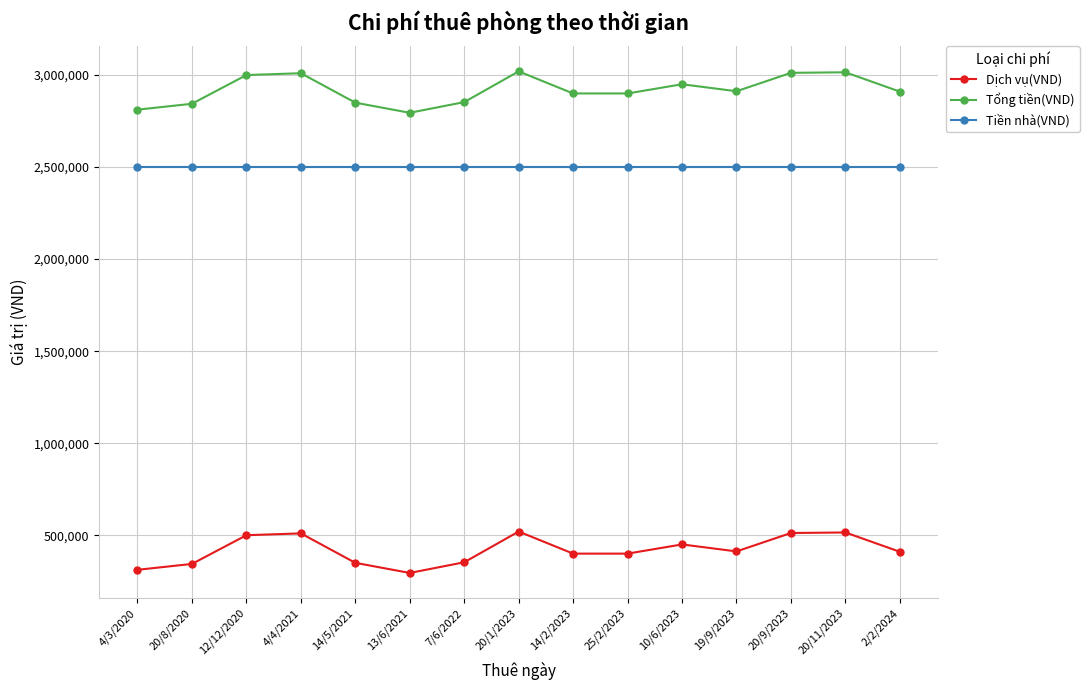

What is the lowest value of the Tổng tiền(VND) series?

2795000